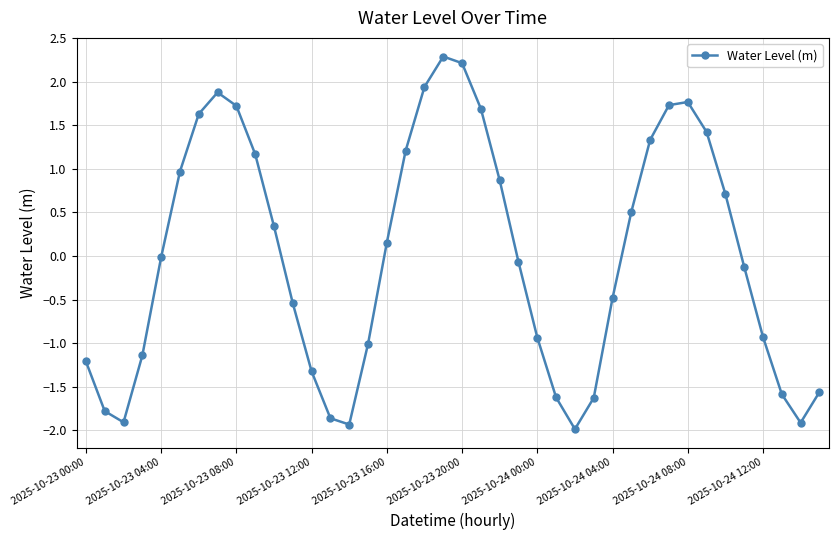

What is the value of the 6th point from the left?

1.0